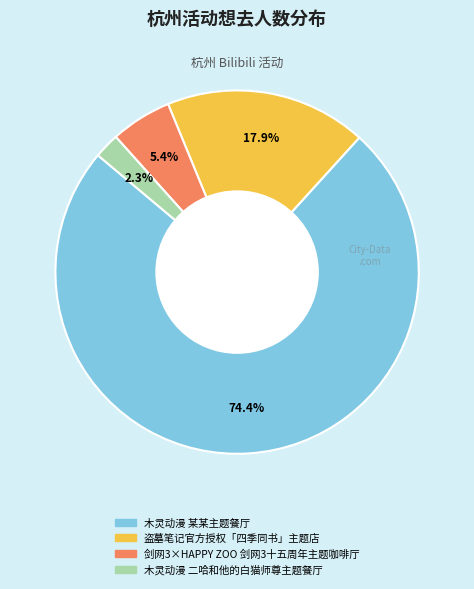

Is there a majority slice in this chart?

Yes